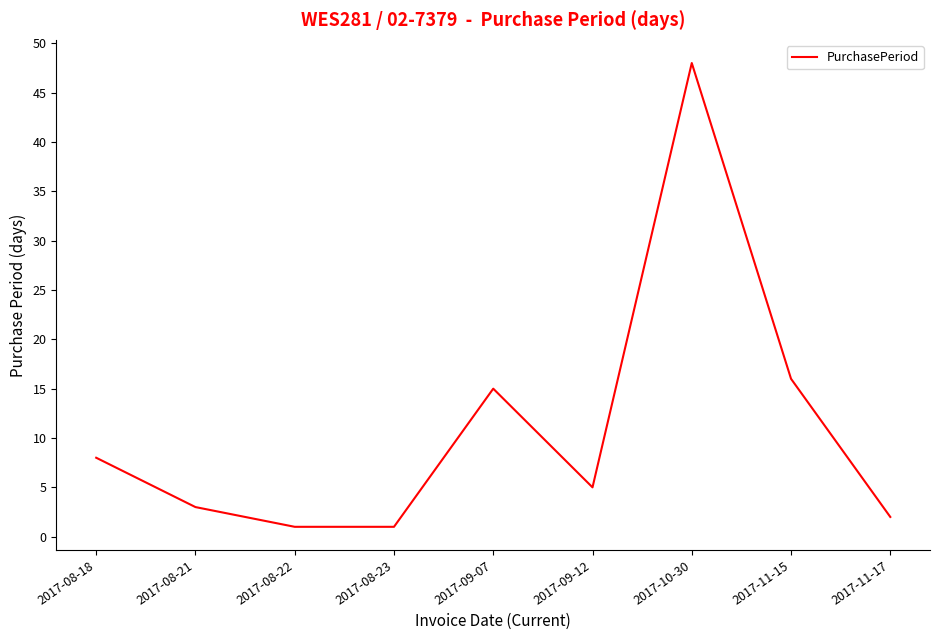

Which has a higher value, 2017-09-07 or 2017-11-15?

2017-11-15